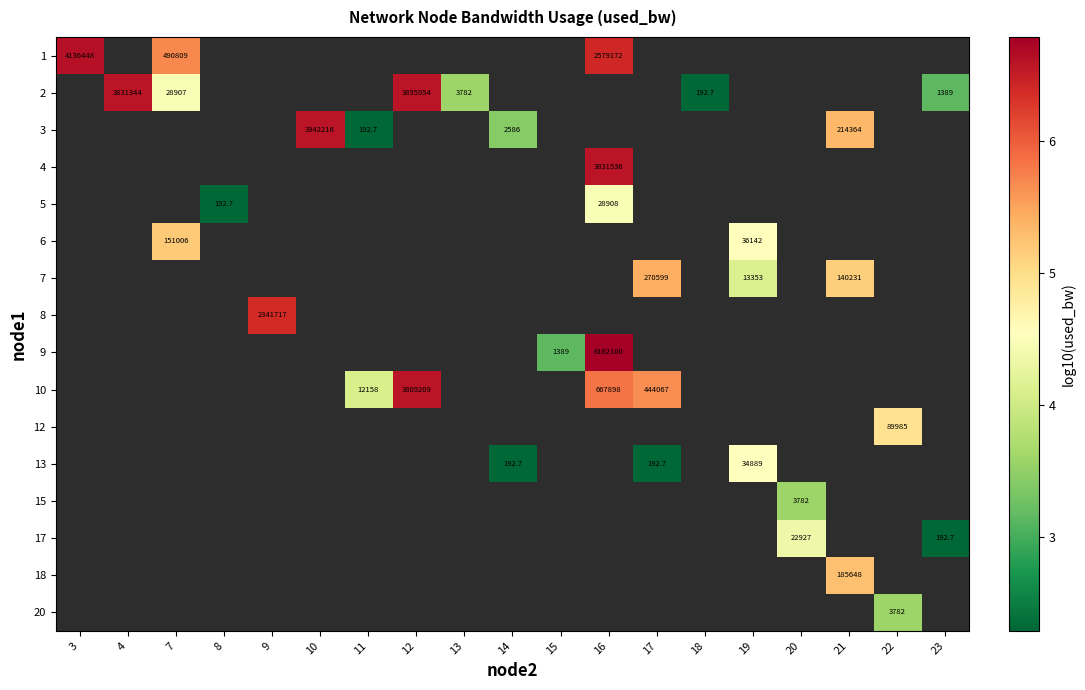

At how many categories does at least one series exceed 3?

17